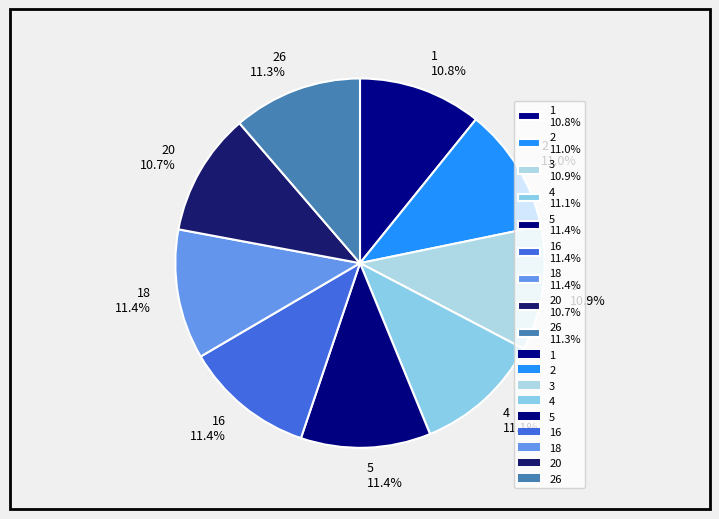

Count the number of slices in the pie.

9